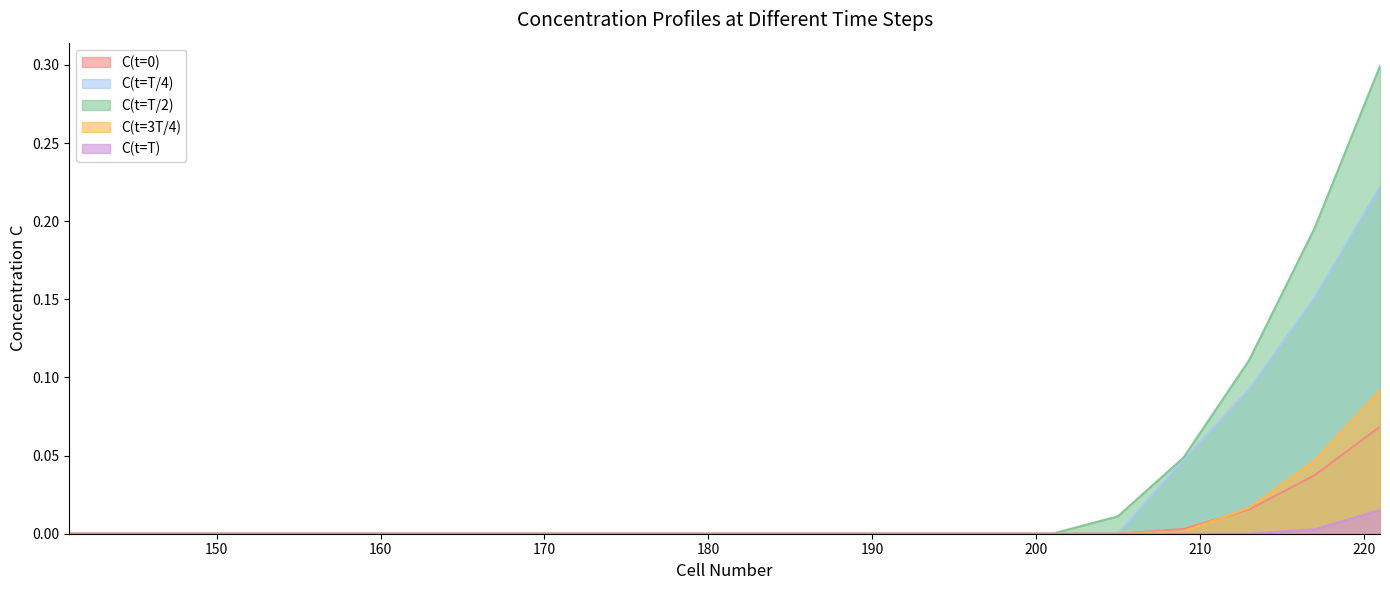

Between 145 and 165, which series saw the biggest shift?

C(t=0)